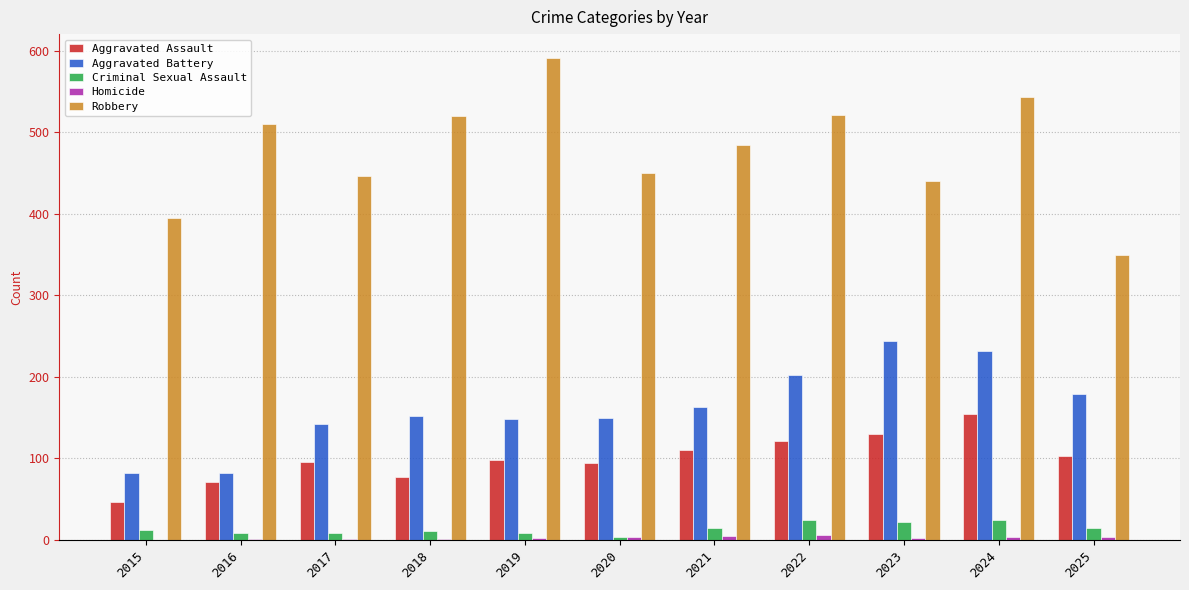

Which series changed the most between 2015 and 2022?

Robbery